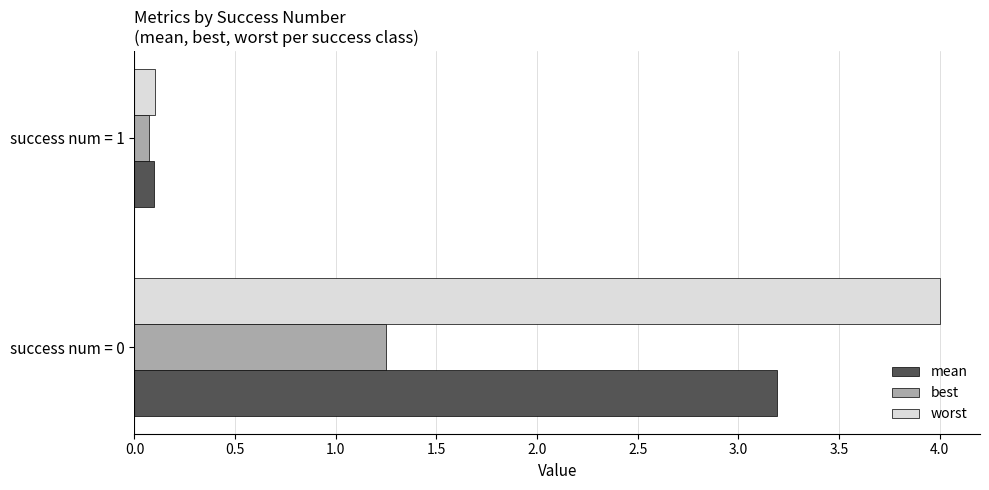

What is the difference between the maximum and minimum values in the mean series?

3.1